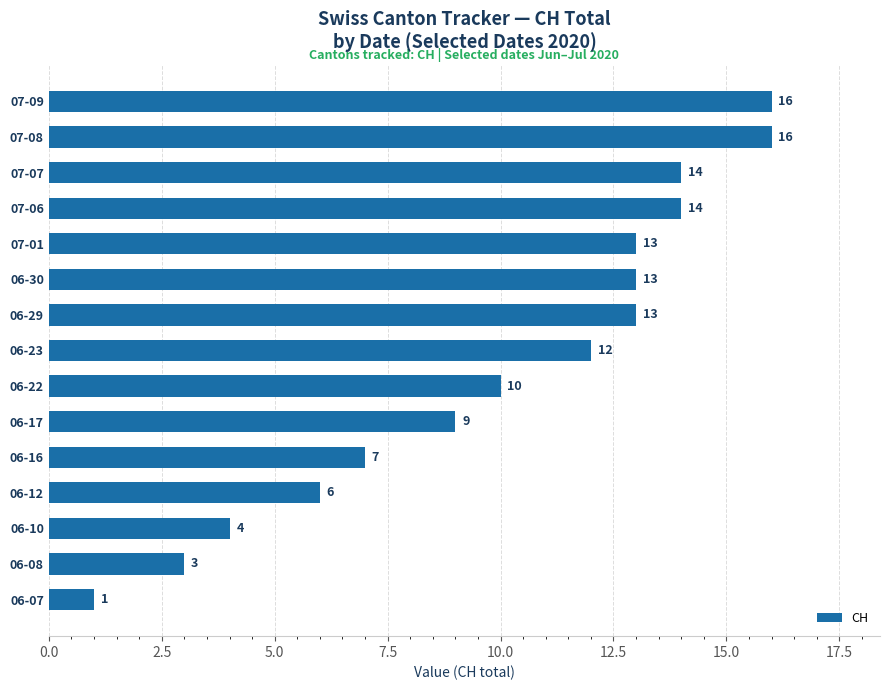

What is the difference between the second highest and second lowest values?

13